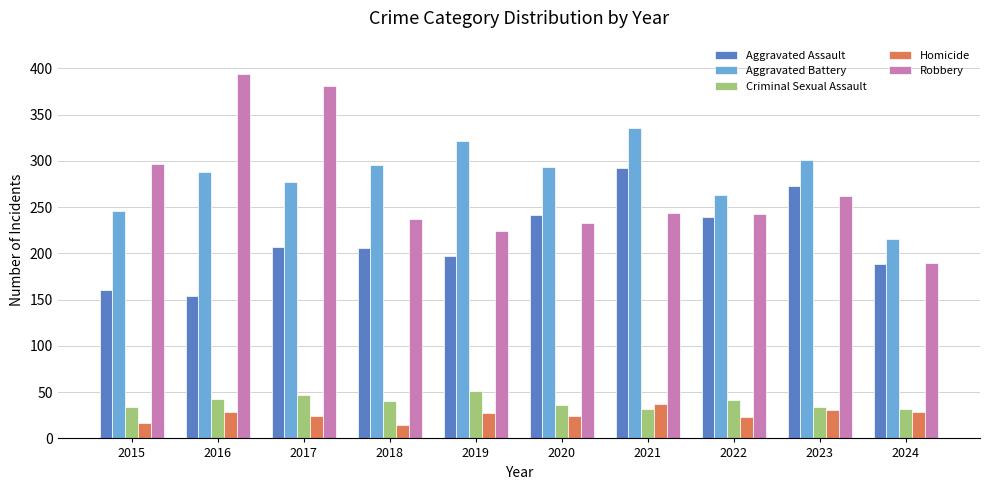

What is the approximate value of Aggravated Battery at 2022?

263